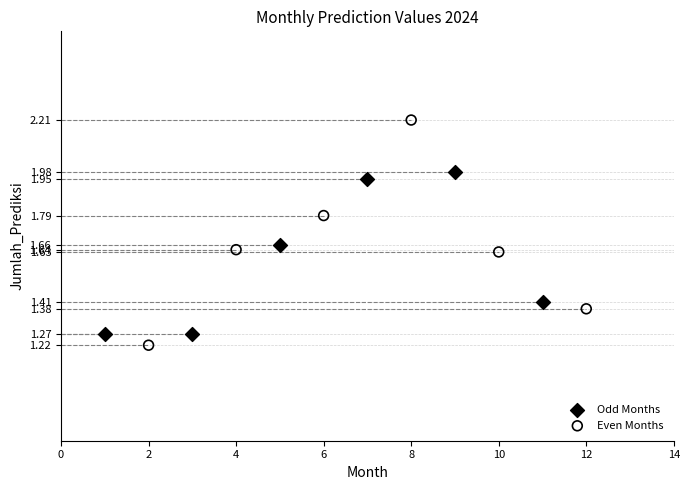

Which series has the largest Y range (max minus min)?

Even Months